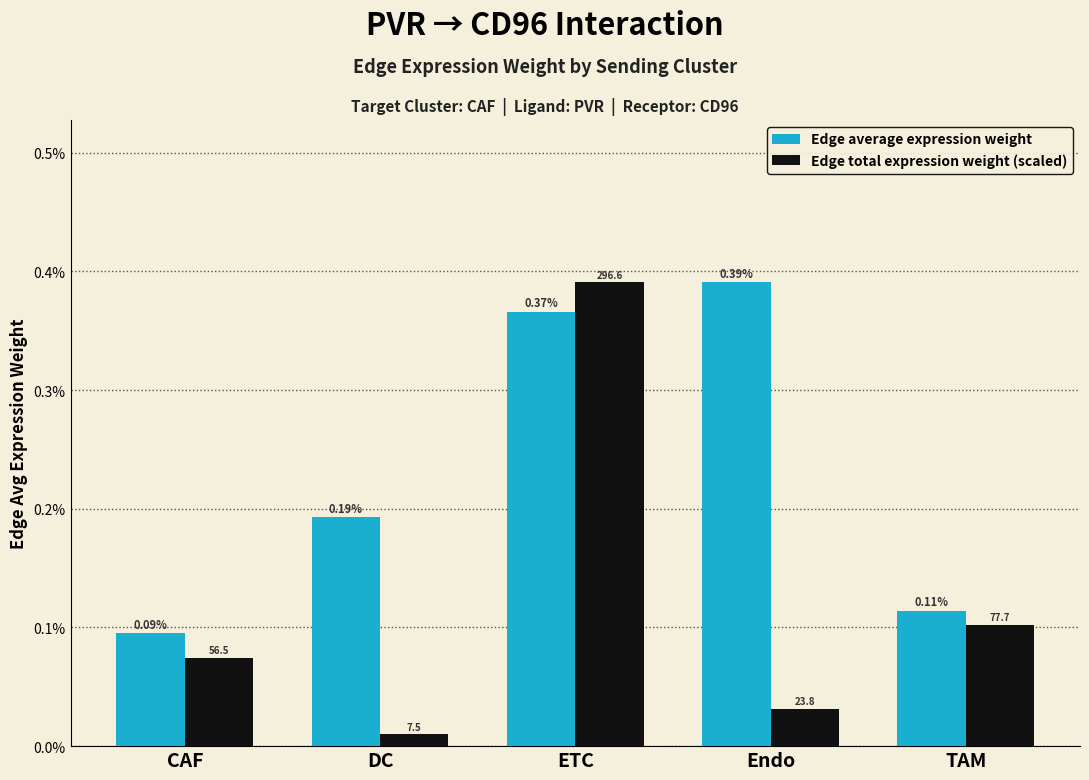

Which series has the widest spread of values?

Edge total expression weight (scaled)